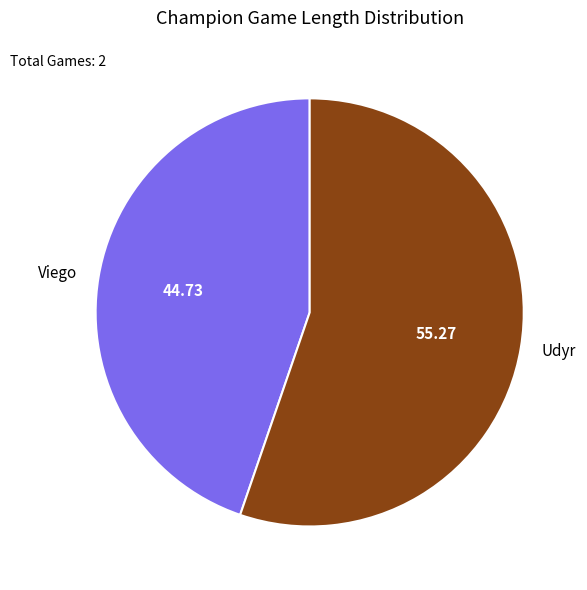

How many segments does this pie chart have?

2